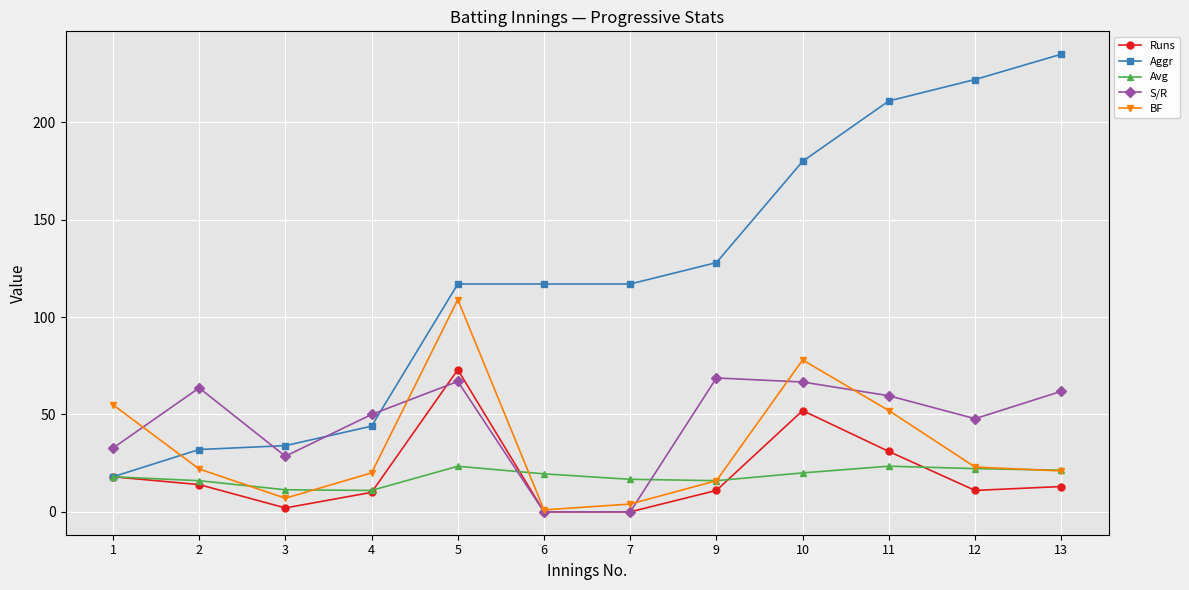

What is the sum of the S/R values at 10 and 3?

95.2